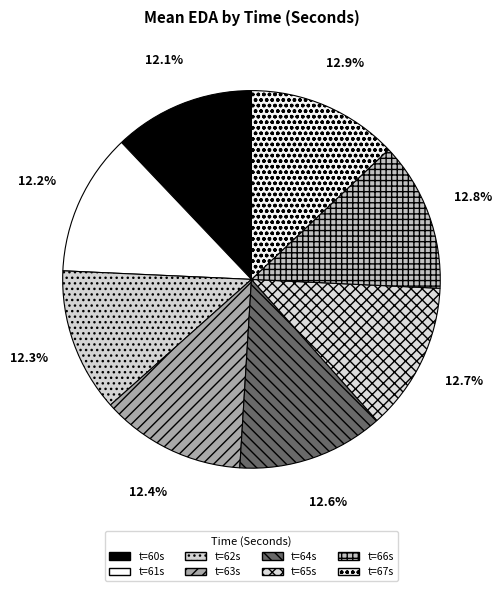

How many slices are in this pie chart?

8